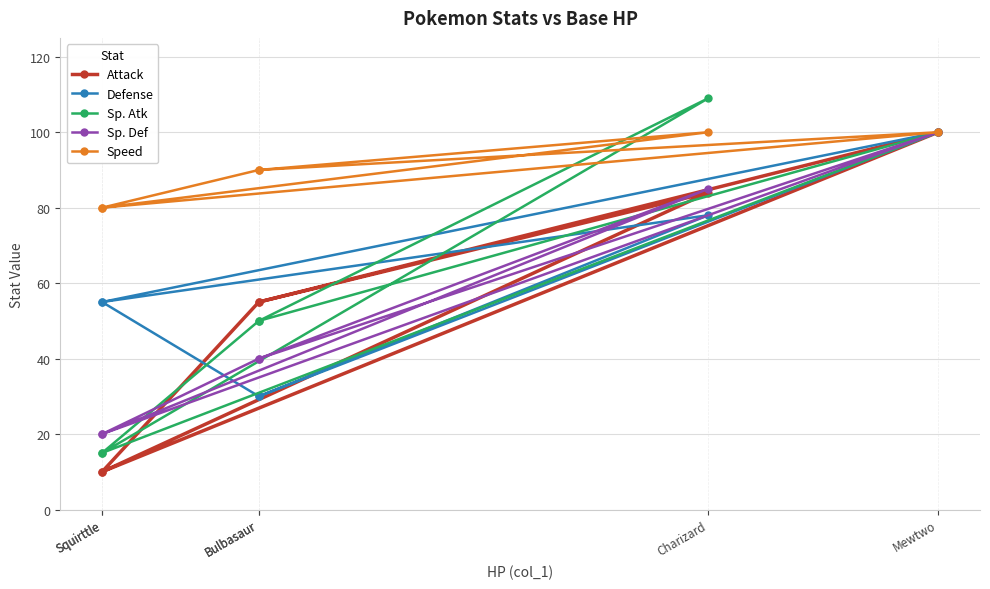

Is it true that Attack equals 135 at Mewtwo?

False